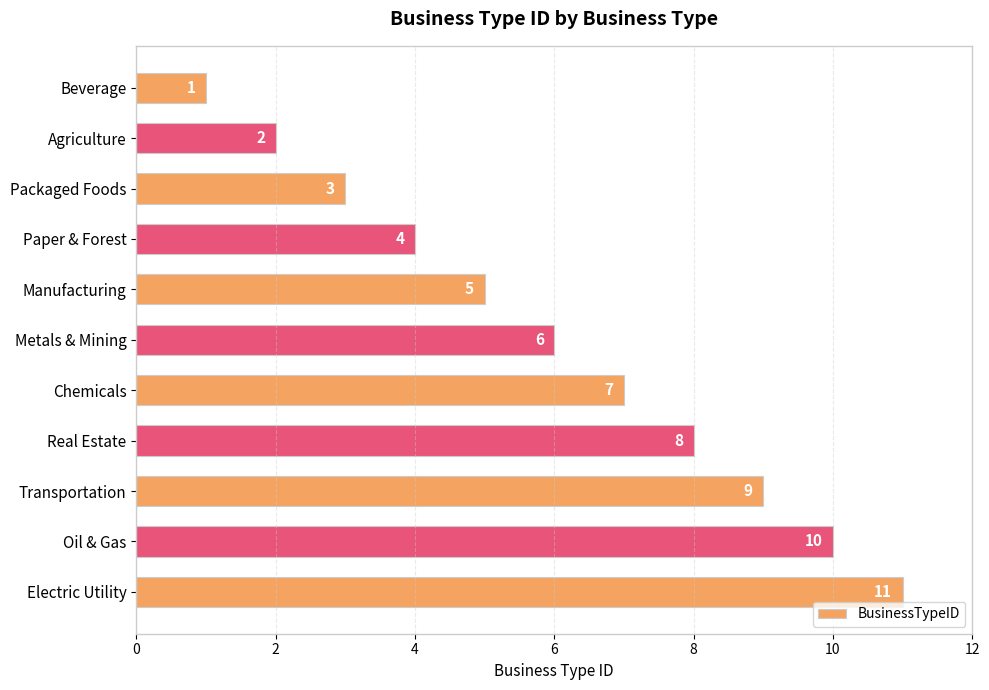

What is the greatest value displayed?

11